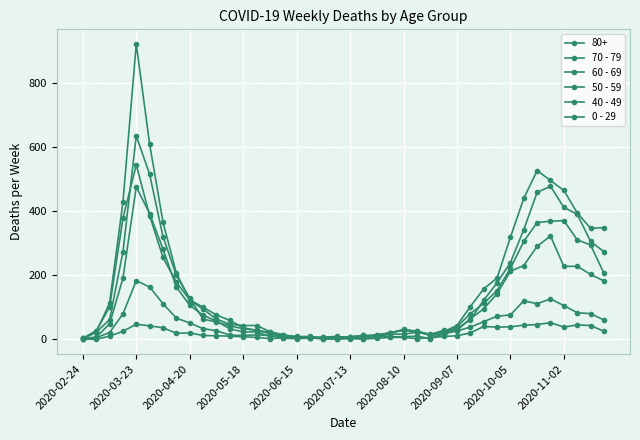

What is the value of the 40 - 49 point at the 16th from the left?

3